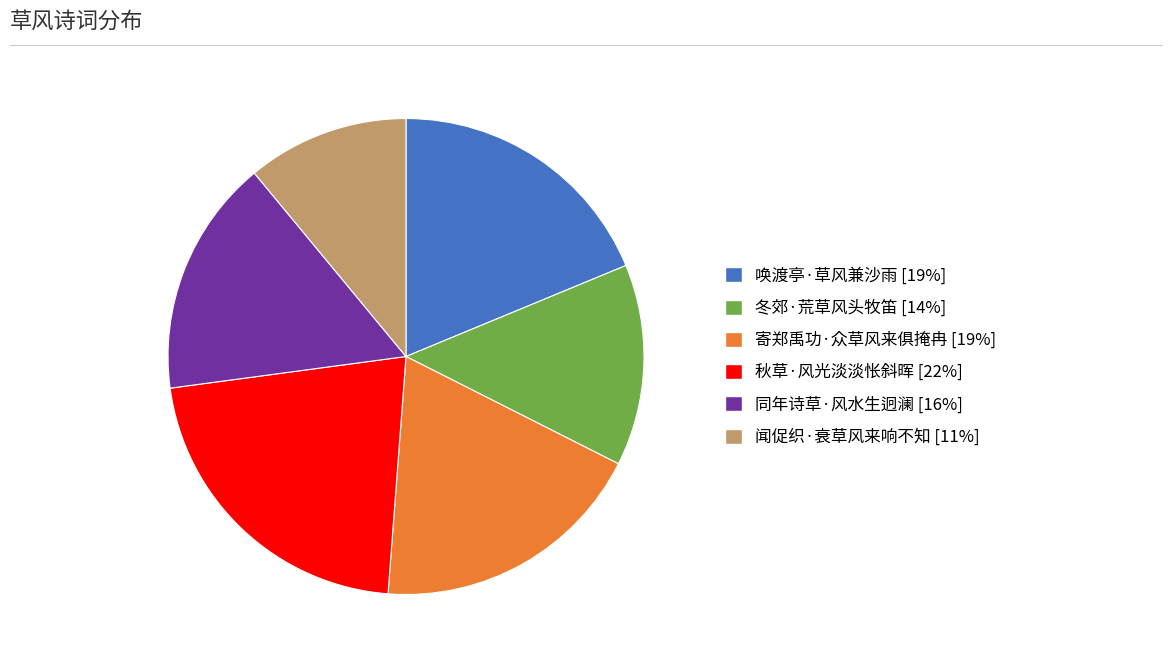

The 秋草·风光淡淡怅斜晖 slice represents 22% of the pie. True or false?

True